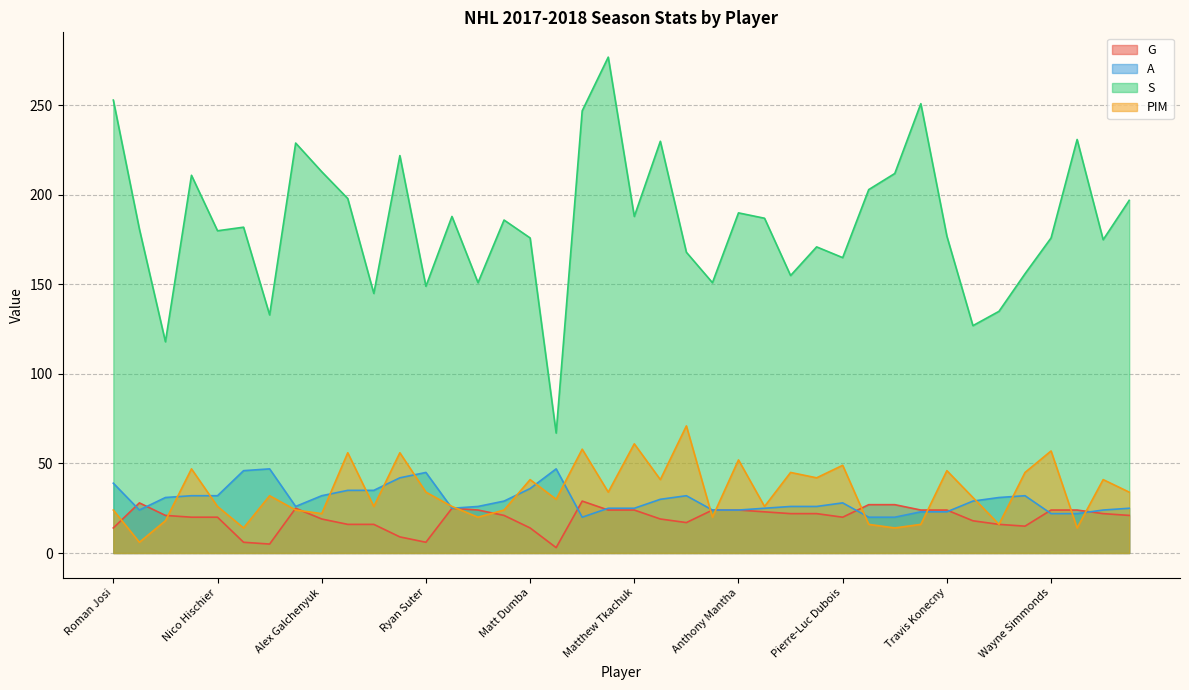

How many lines are shown in the chart?

4